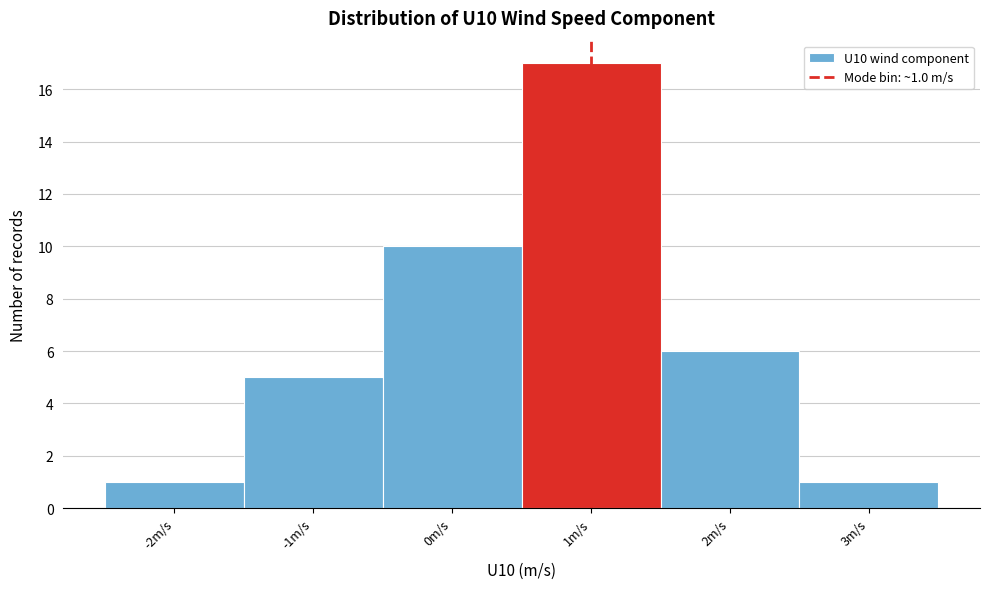

Over which range of the x-axis is the bar tallest?

0.5 to 1.5